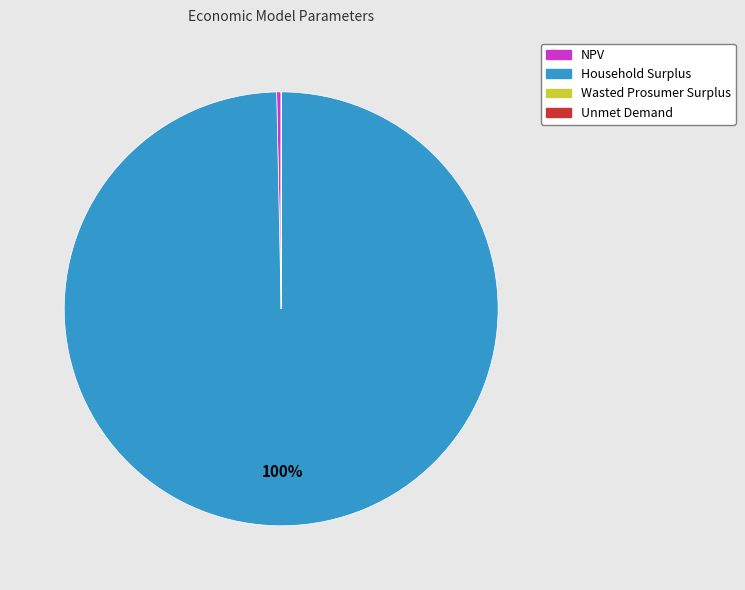

The Household Surplus slice represents 100% of the pie. True or false?

True